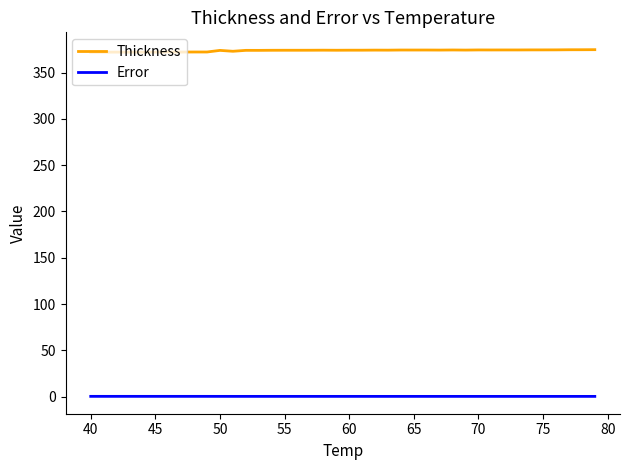

True or false: Error and Thickness cross at least once.

False